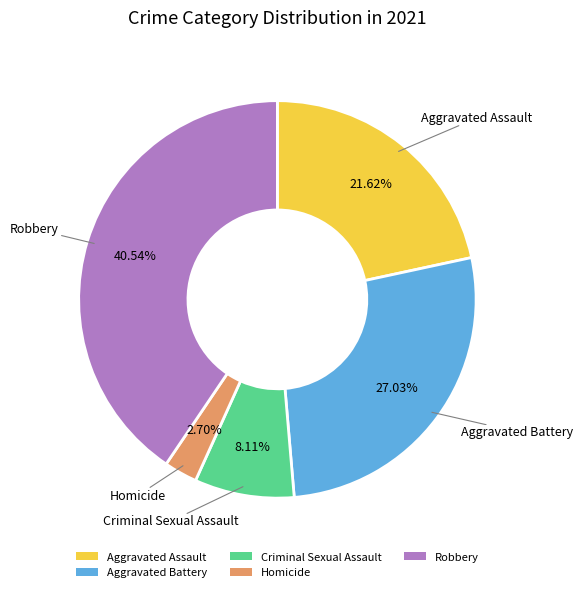

Which slice is the smallest?

Homicide